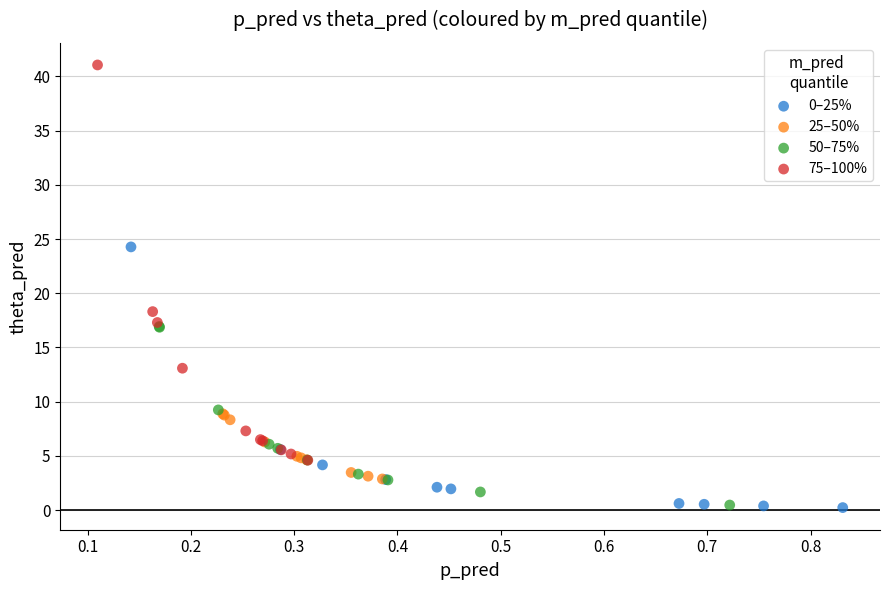

Which series has the largest Y range (max minus min)?

75–100%